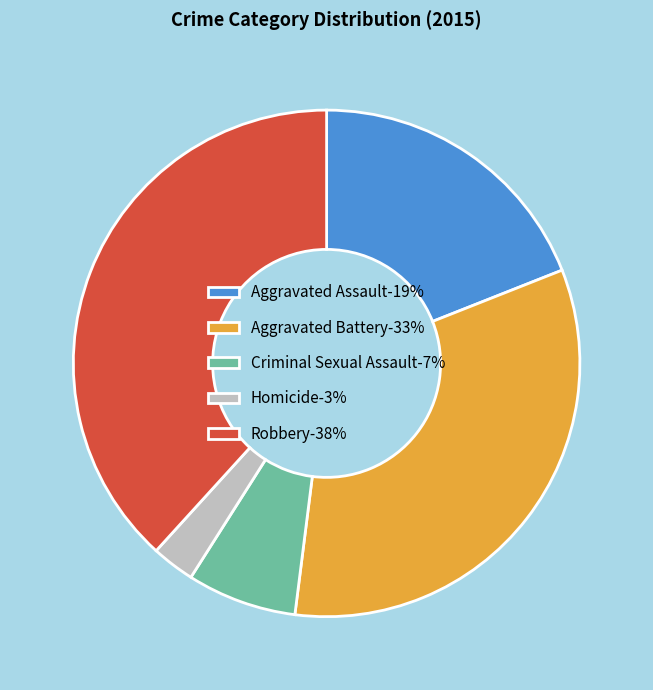

Count the number of slices in the pie.

5